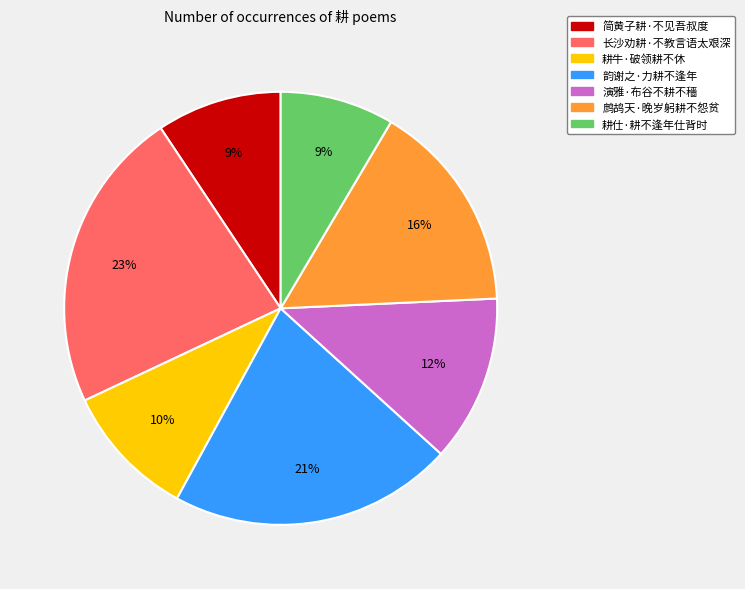

Does 鹧鸪天·晚岁躬耕不怨贫 account for over 50% of the chart?

No